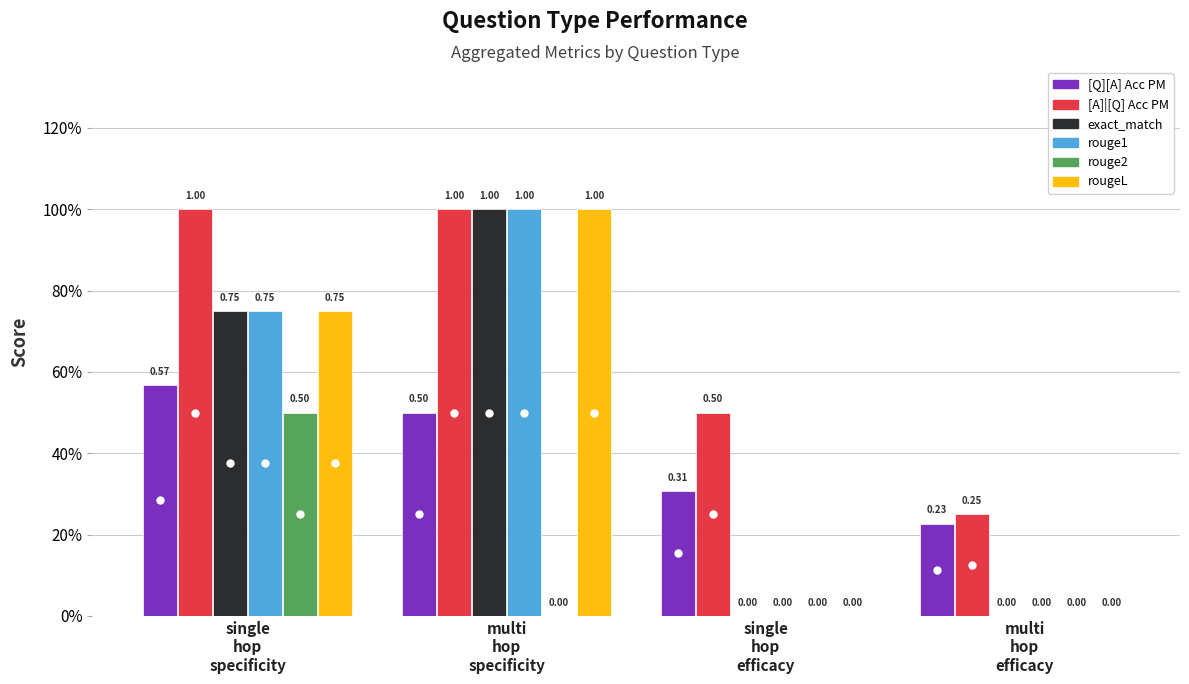

The [Q][A] Acc PM series shows 0.2 at multi
hop
efficacy. True or false?

True